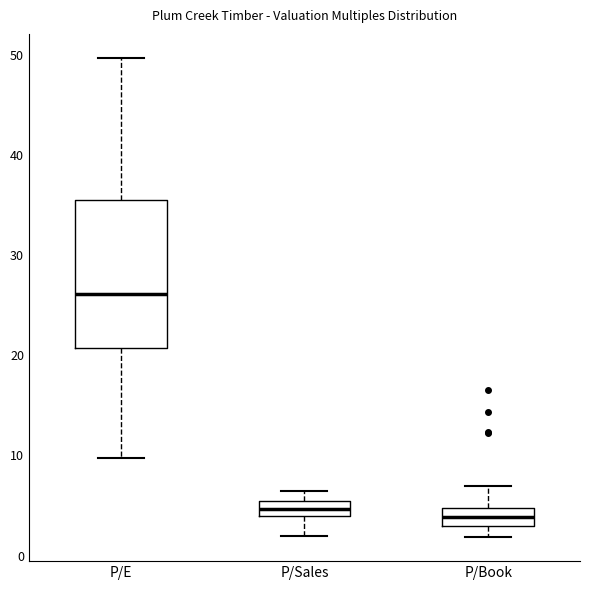

Which box has the highest median line?

P/E